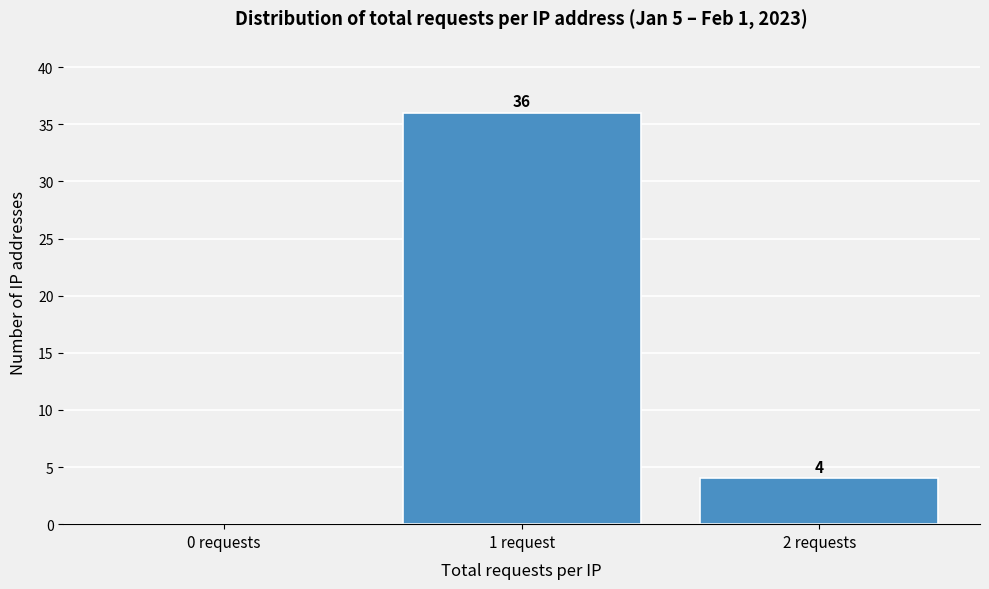

Reading left to right, list all the values displayed in this chart.

0 requests=0	1 request=36	2 requests=4